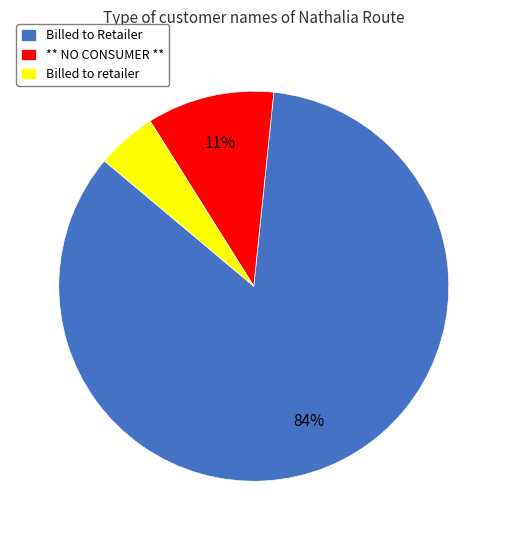

Which has a higher value, Billed to retailer or ** NO CONSUMER **?

** NO CONSUMER **